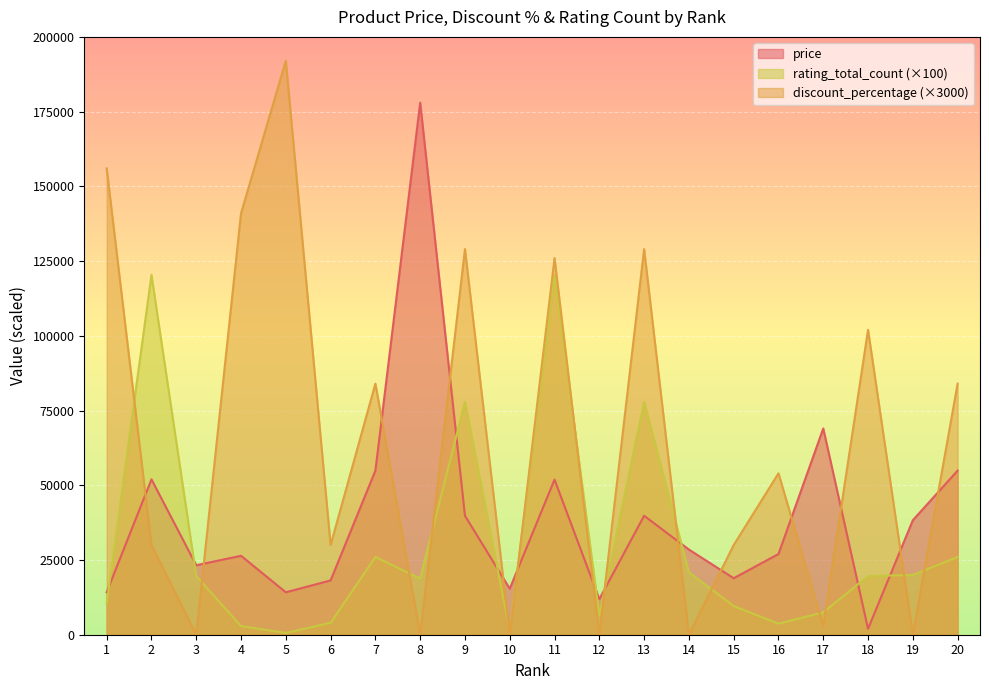

Between 13 and 18, which series saw the biggest shift?

rating_total_count (×100)